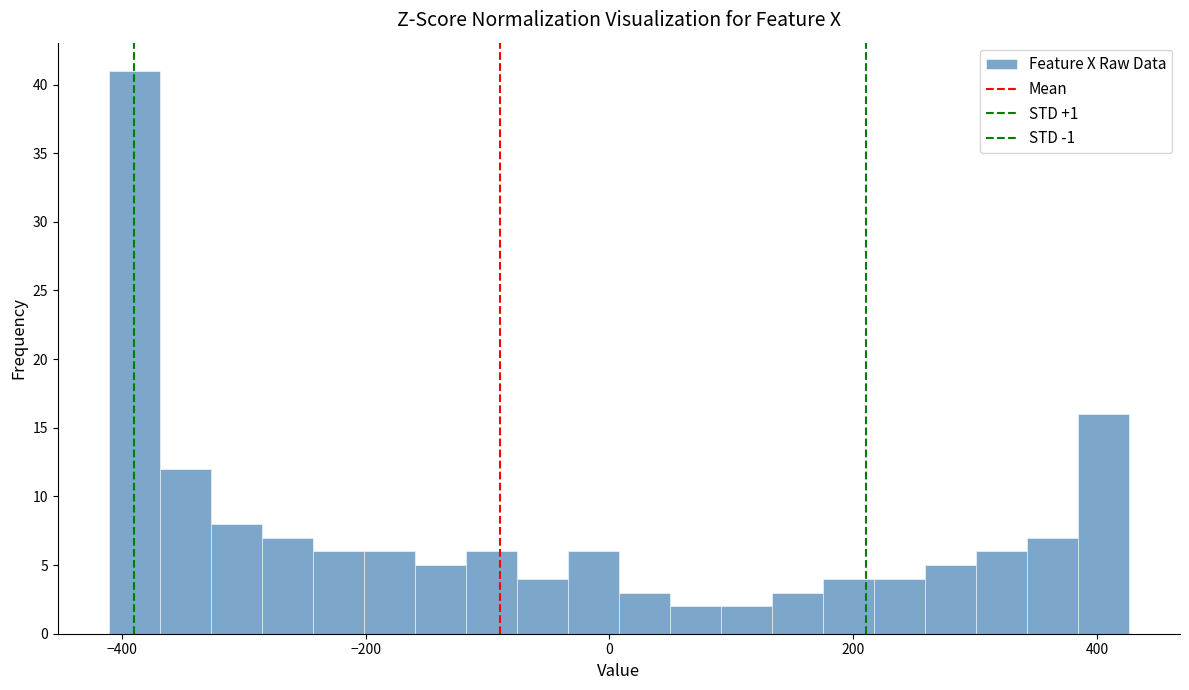

Around what value on the x-axis is the tallest bar? Give the approximate position of its centre, as read against the axis.

-380